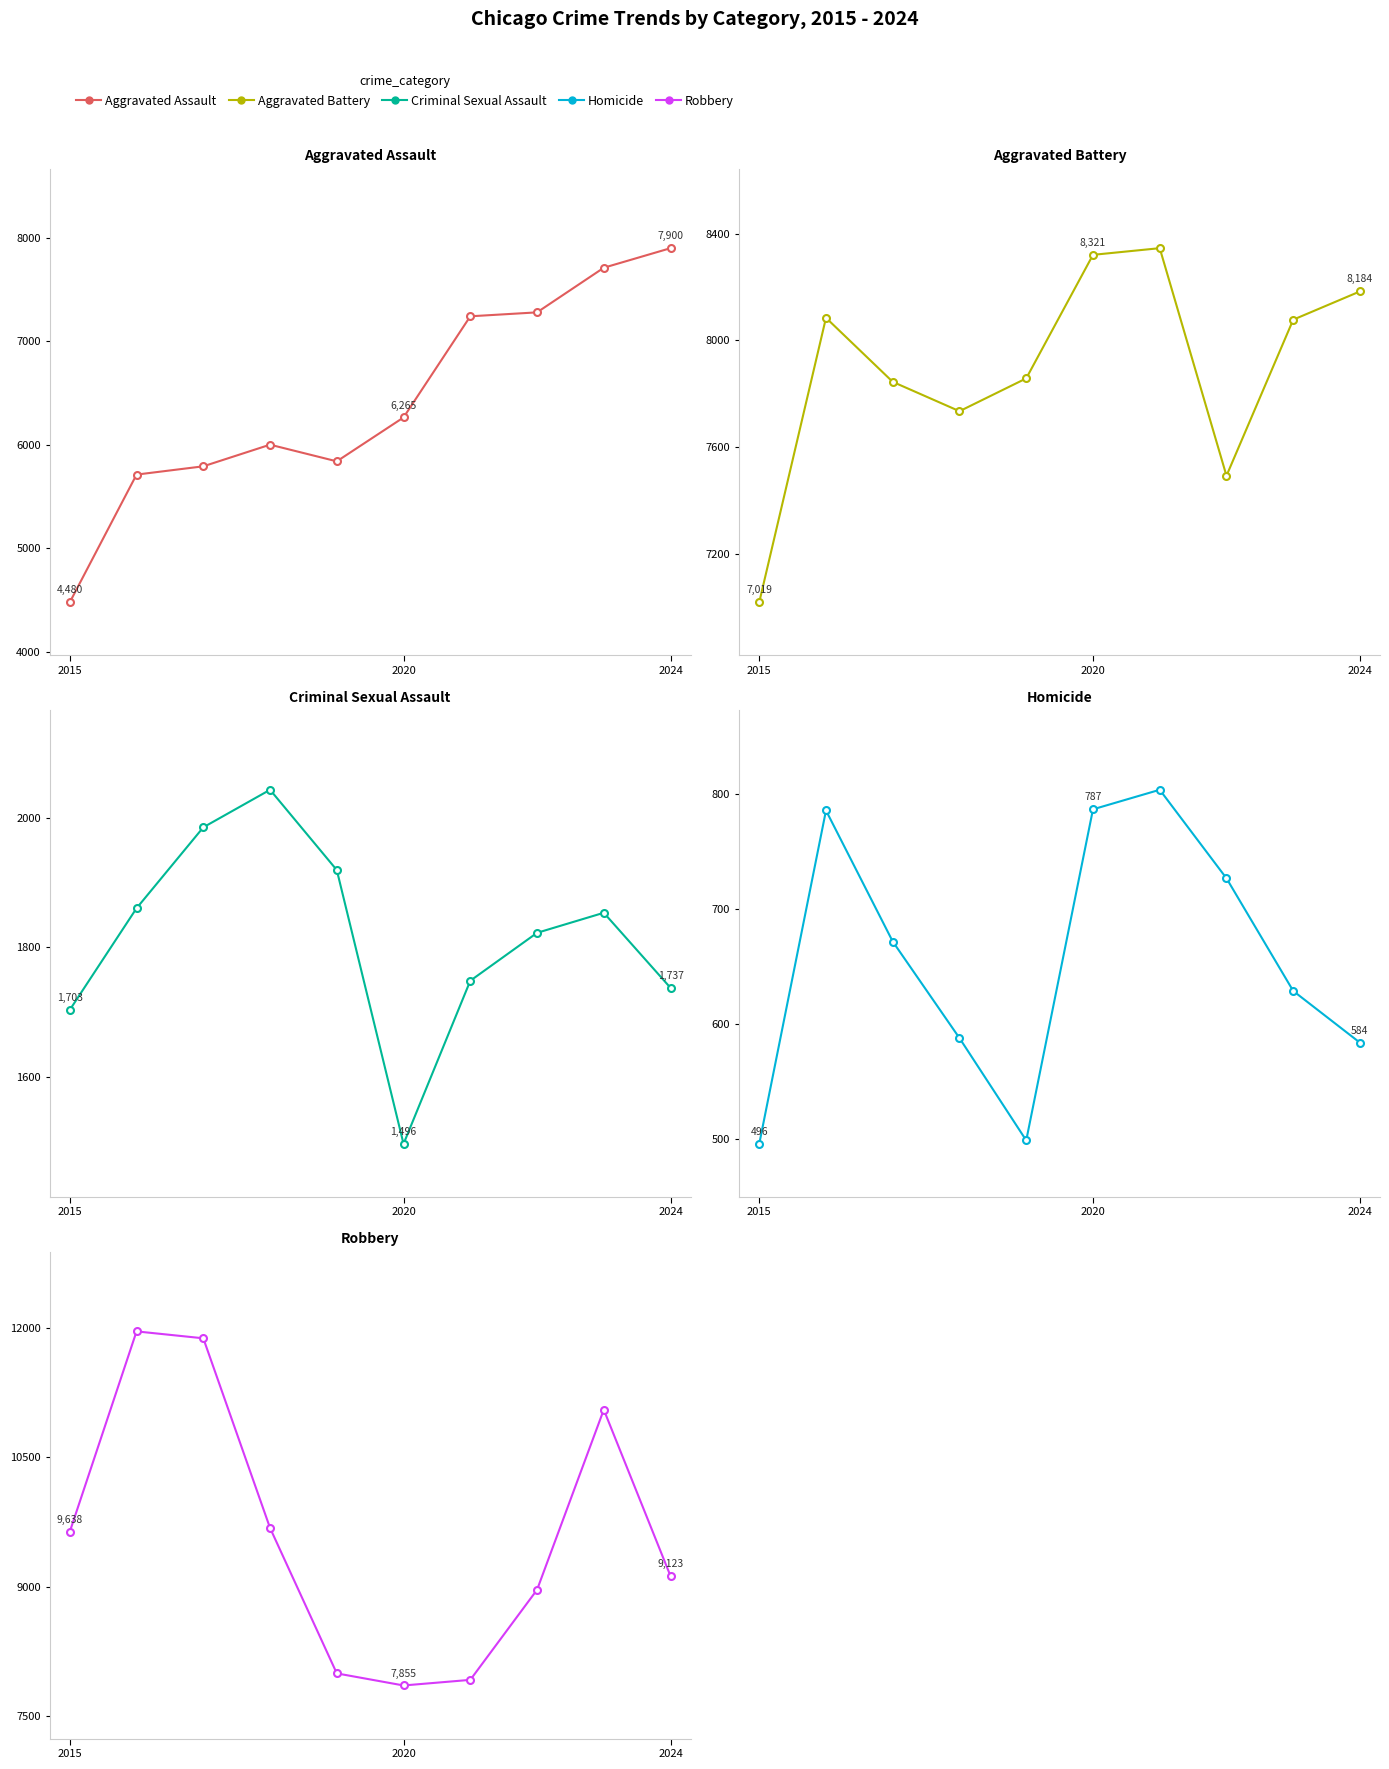

How many values in the Aggravated Assault series are below 6265?

5